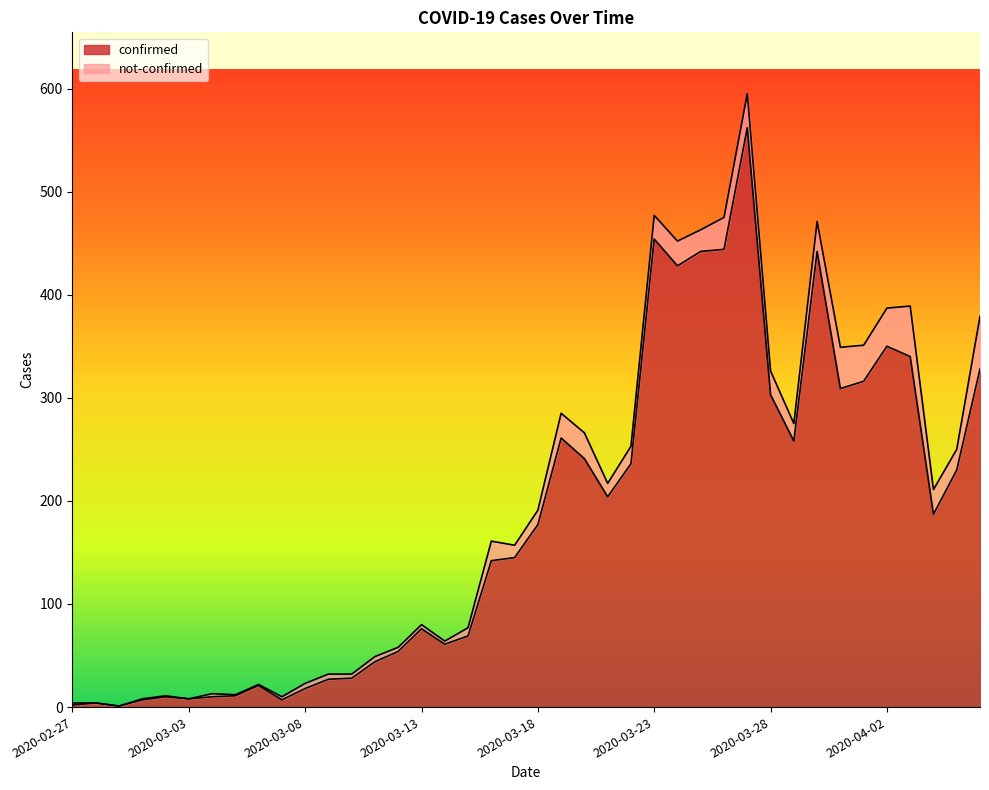

At which label is the value closest to 281?

2020-03-19